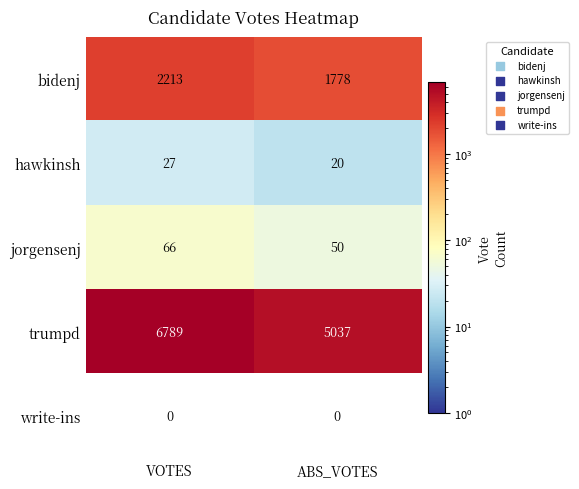

Reading left to right, transcribe all the data shown in this chart.

bidenj: 2213	1778
hawkinsh: 27	20
jorgensenj: 66	50
trumpd: 6789	5037
write-ins: 0	0